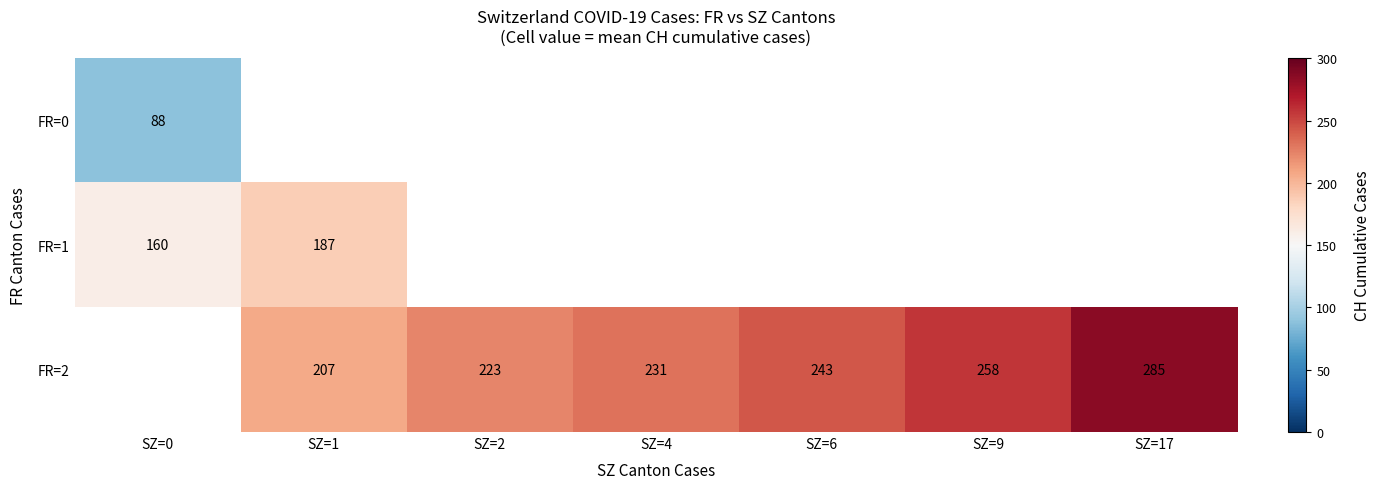

How many values in FR=2 are above zero?

6